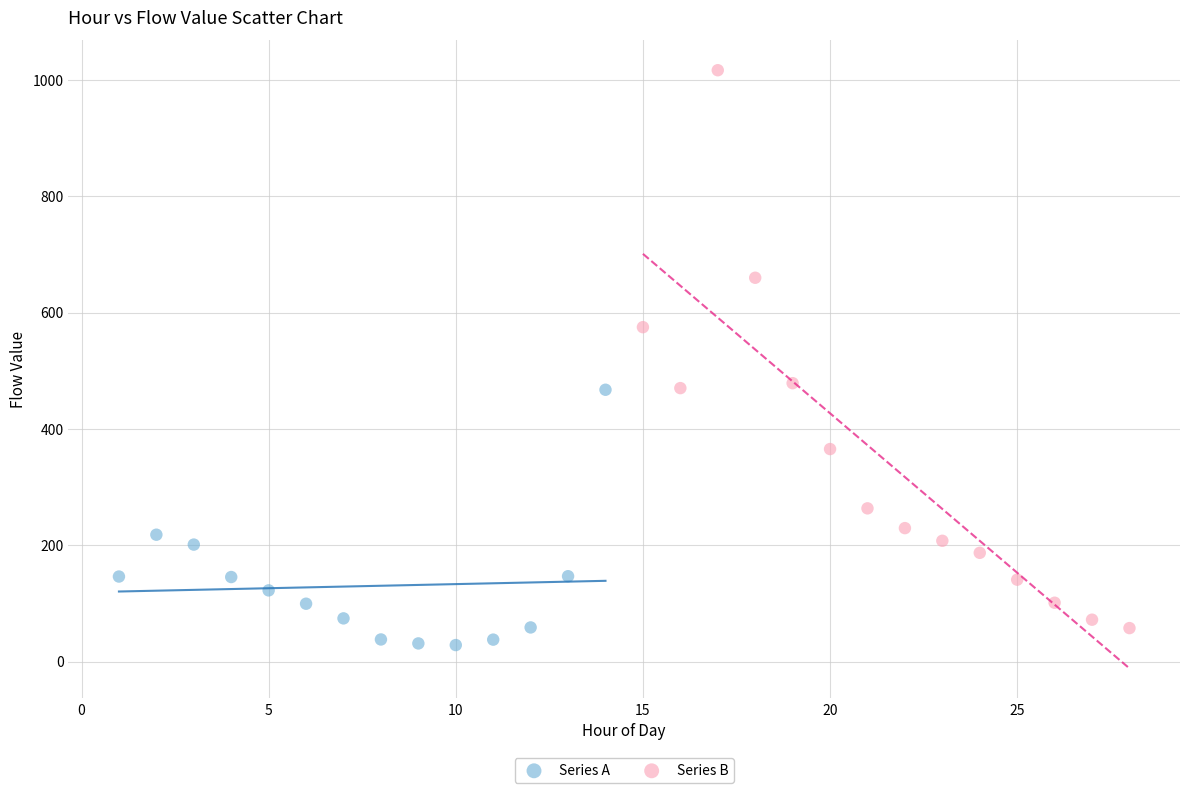

Which series reaches the maximum Y coordinate?

Series B